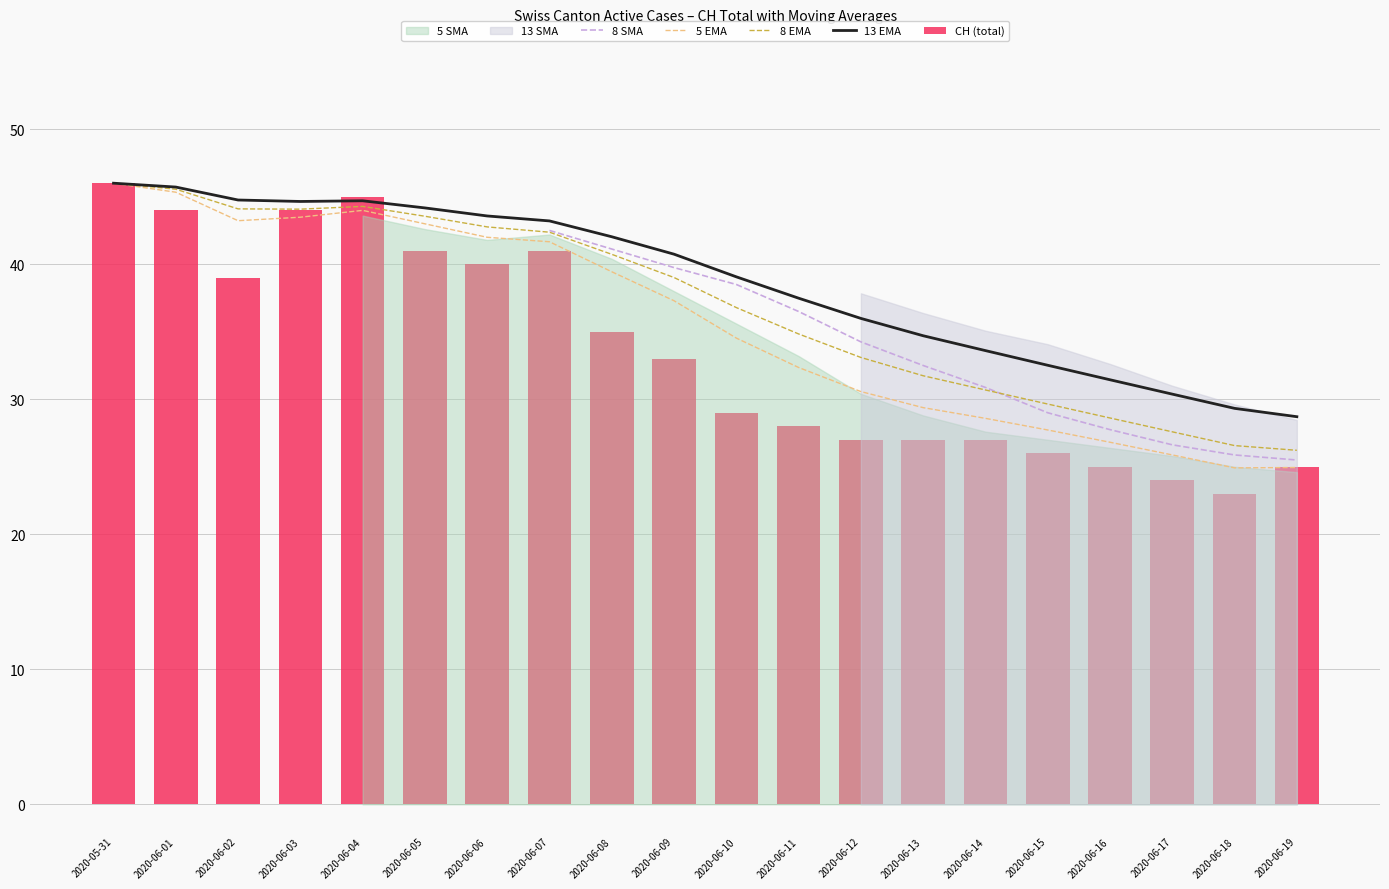

Between 2020-06-12 and 2020-06-03, which is larger?

2020-06-03